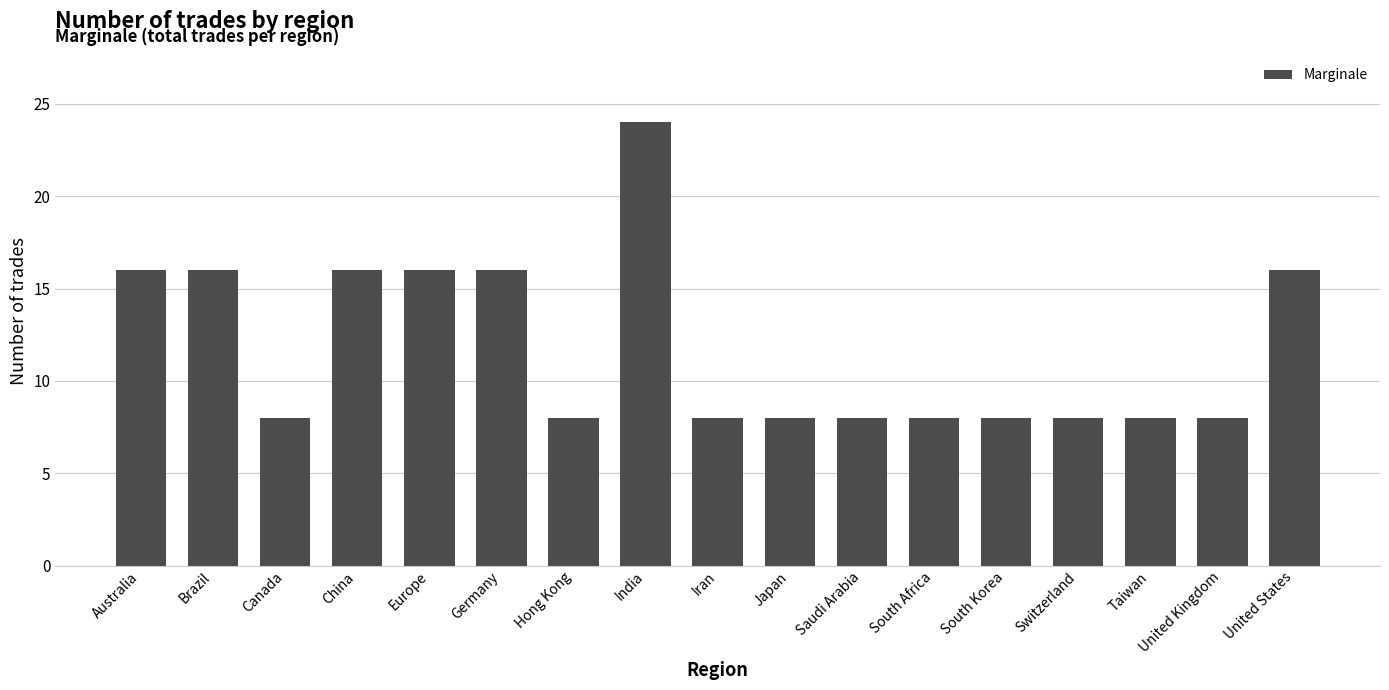

What is the difference between the maximum and second lowest values?

16